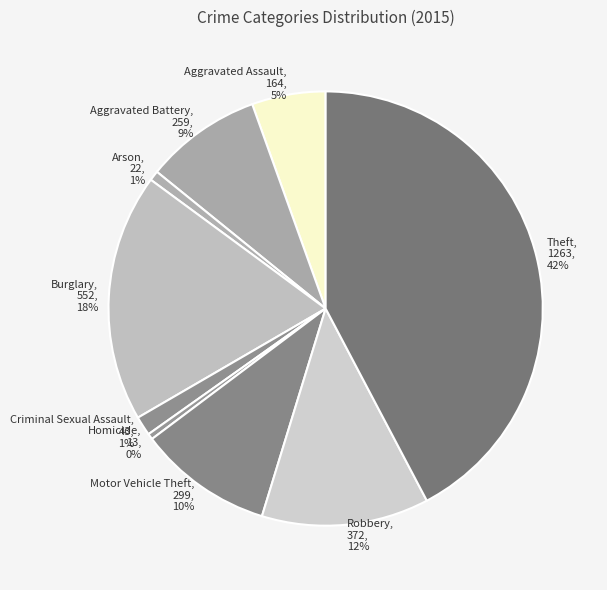

Is the sum of Theft and Aggravated Assault greater than half?

No